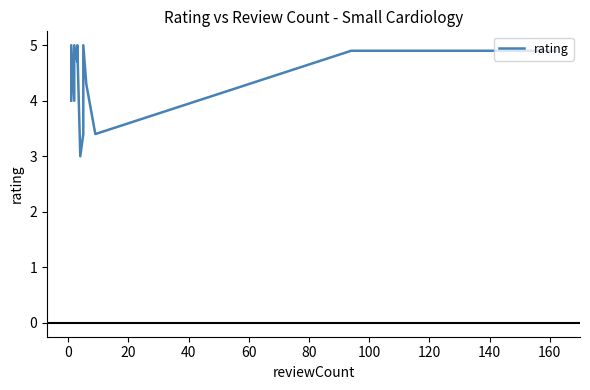

What is the average value?

4.6